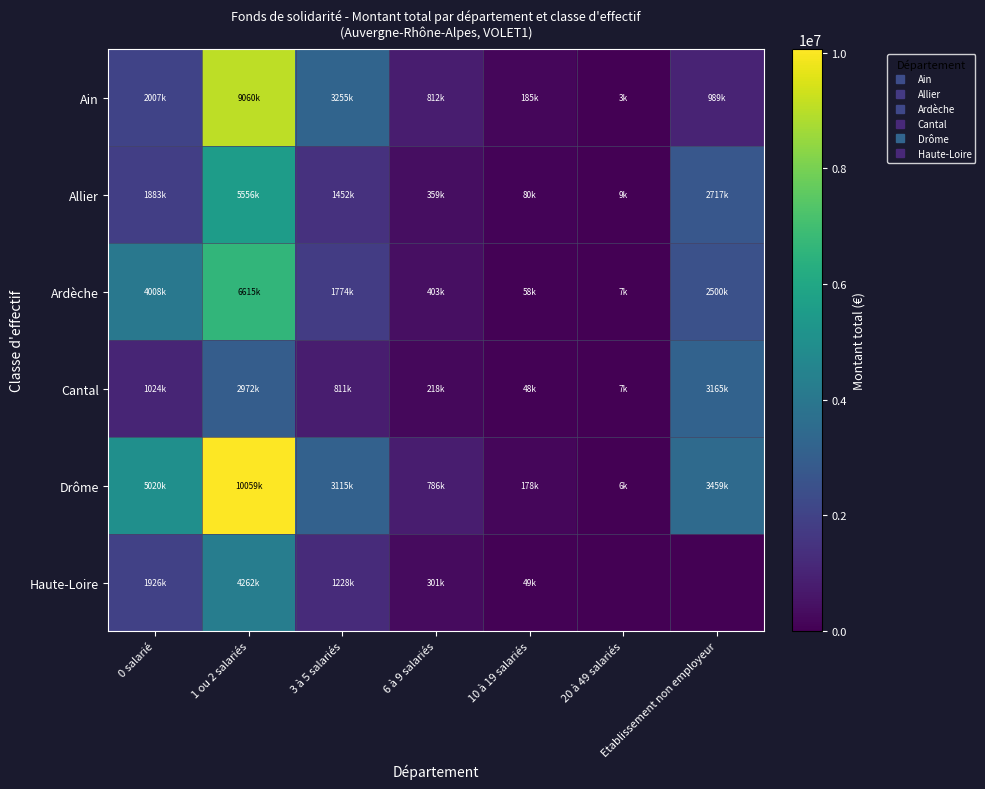

Which category has the highest value across all series?

1 ou 2 salariés